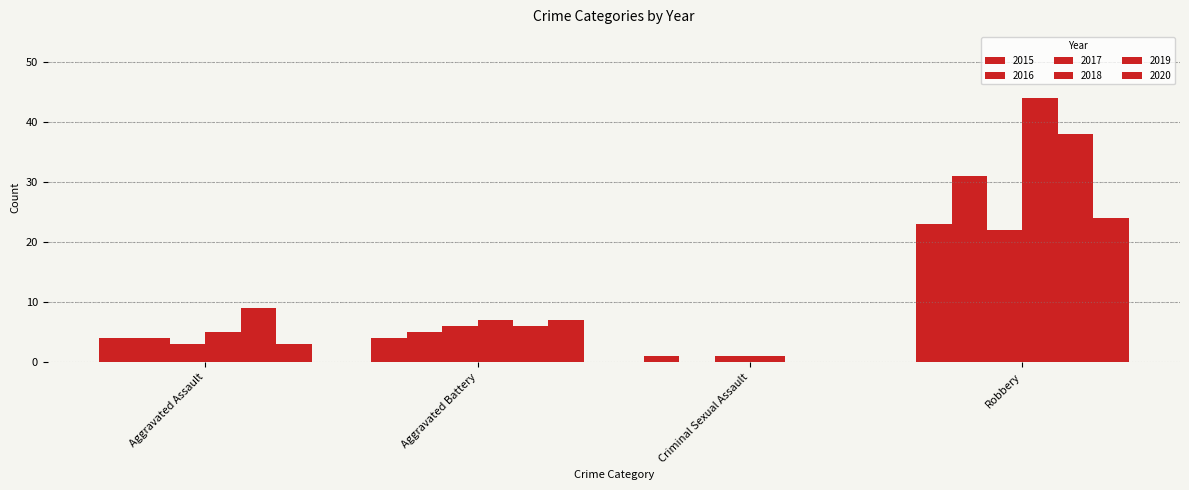

Are the bars horizontal?

No